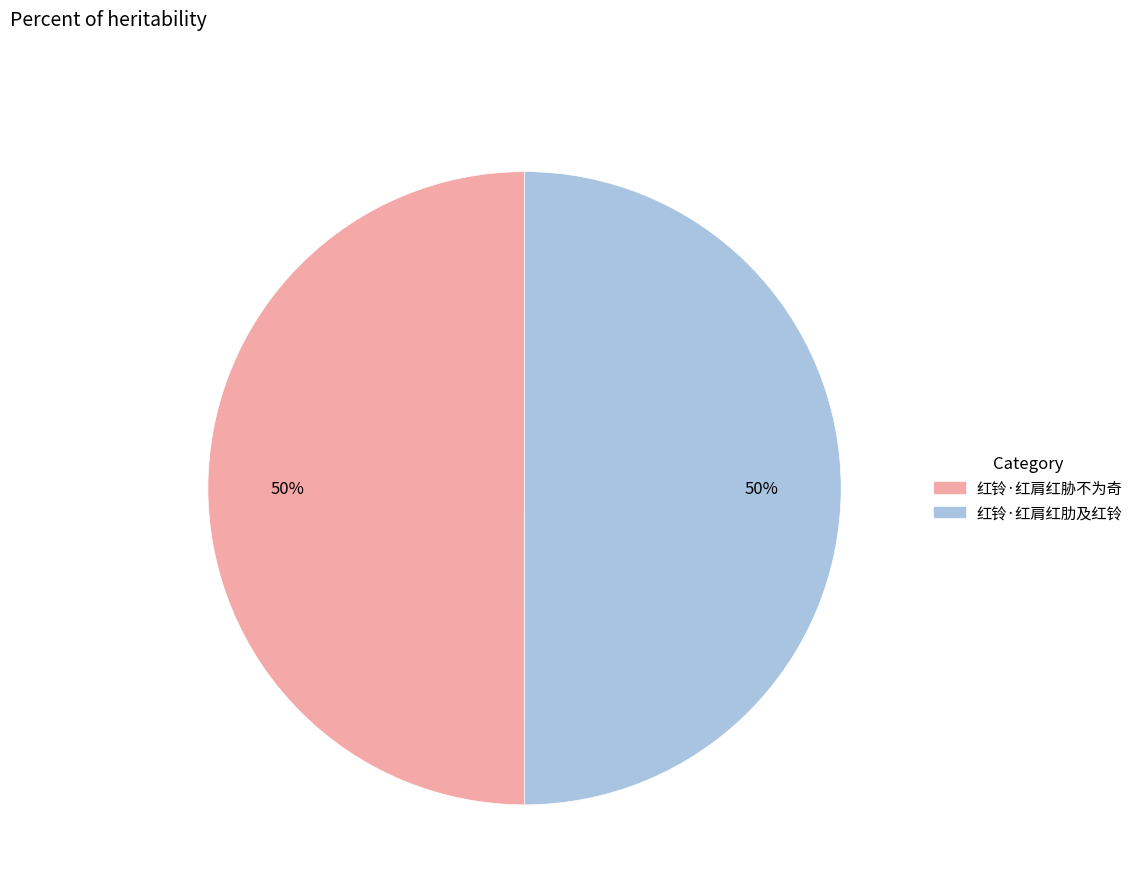

The 红铃·红肩红肋及红铃 slice represents 50% of the pie. True or false?

True